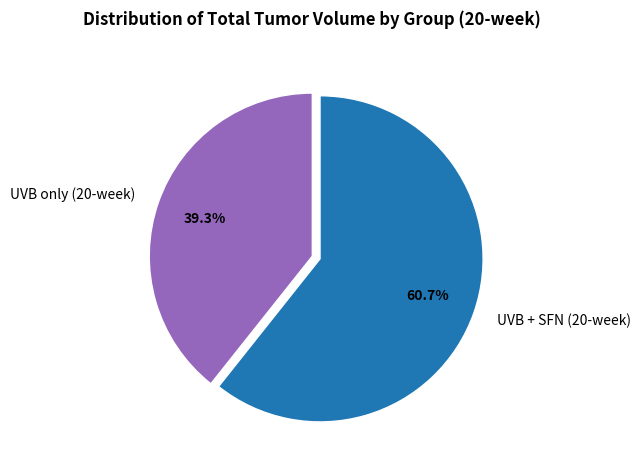

To the nearest percent, what is the difference between the largest and smallest slice percentages?

21%